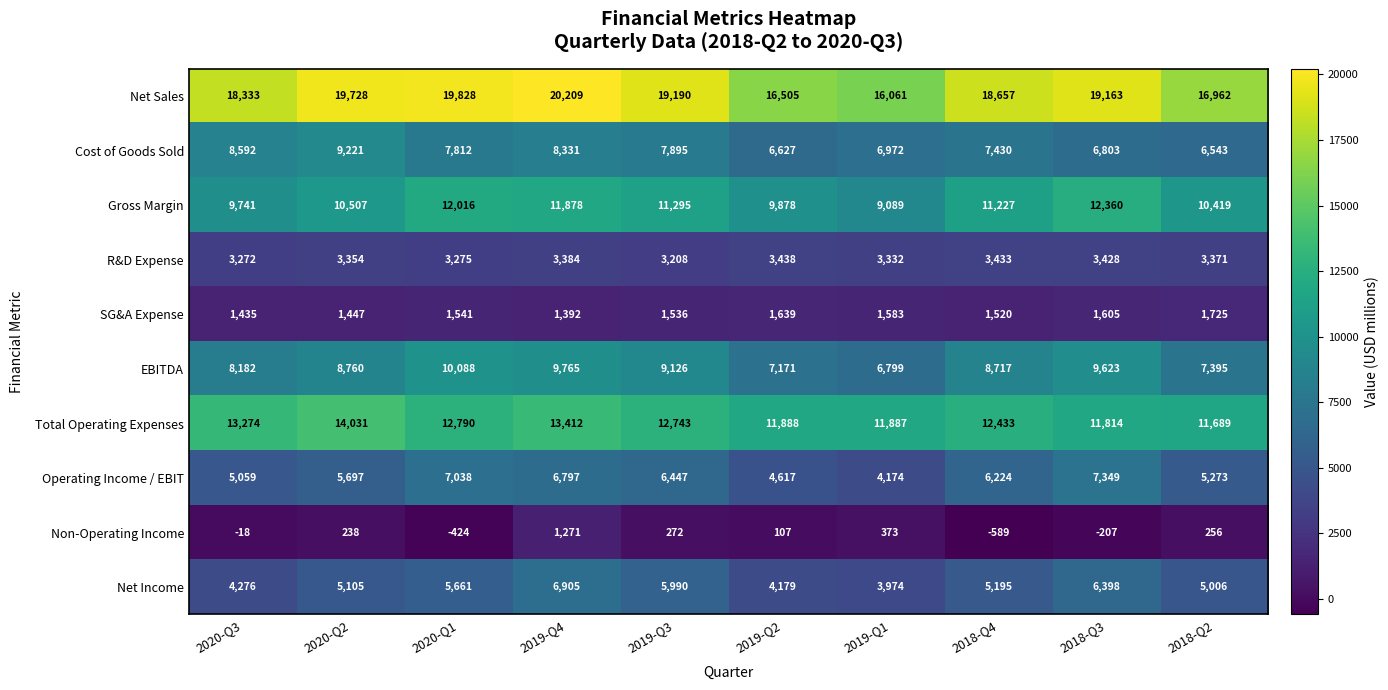

What is the total value across all series at 2020-Q3?

72146